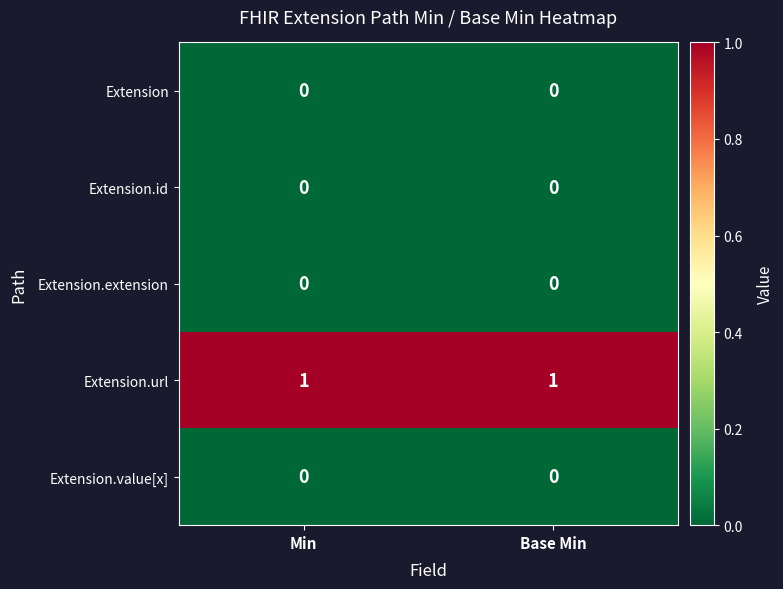

Is it true that Extension.value[x] equals 0 at Min?

True